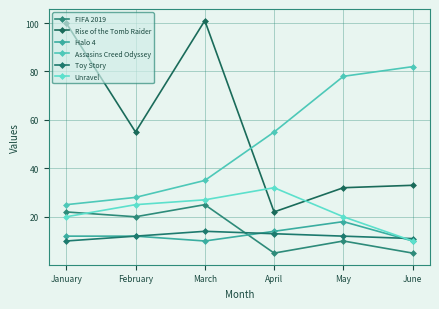

How many data points does each series have?

6